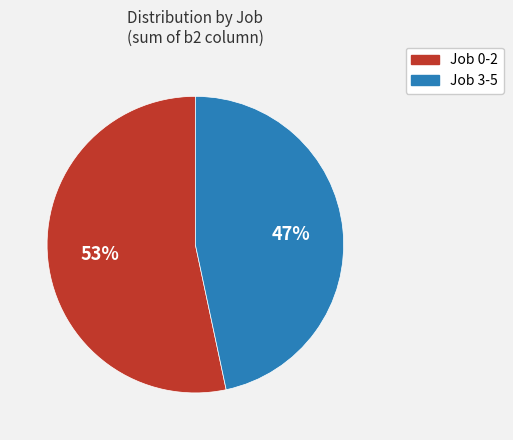

Is there any slice that represents more than half of the pie?

Yes